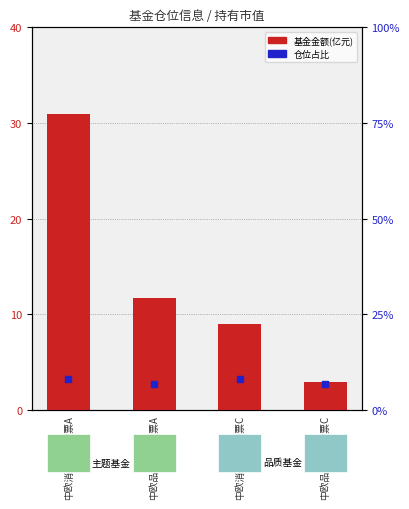

Which series has the largest Y range (max minus min)?

基金金额(亿元)